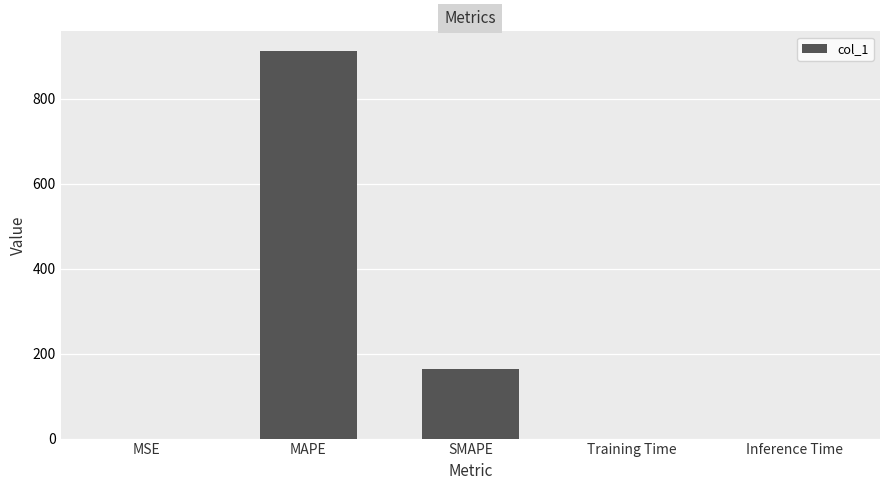

The chart shows a value of 0.0 at Training Time. True or false?

True